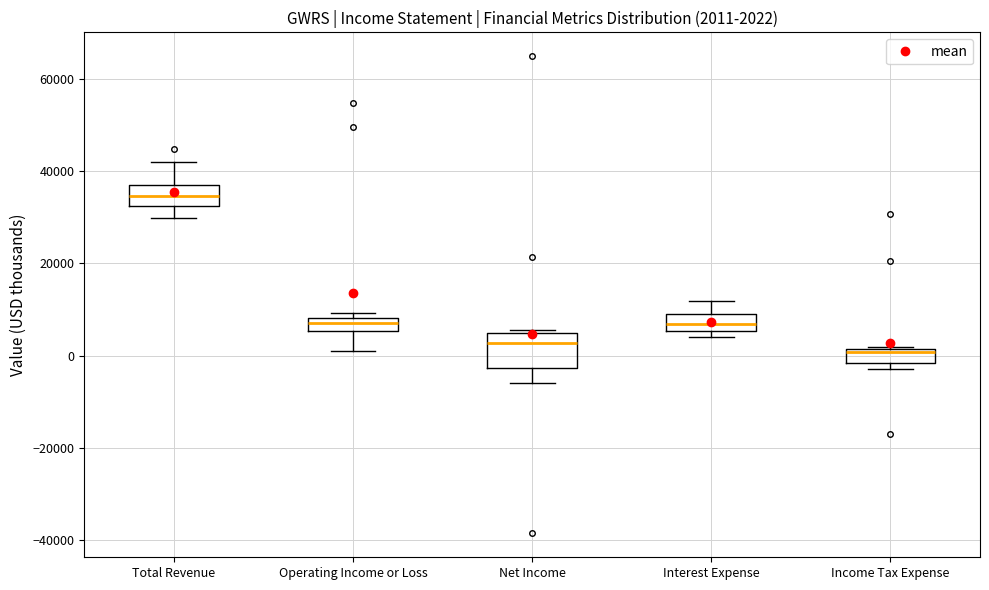

Comparing the boxes themselves (not the whiskers), which one is the tallest?

Net Income